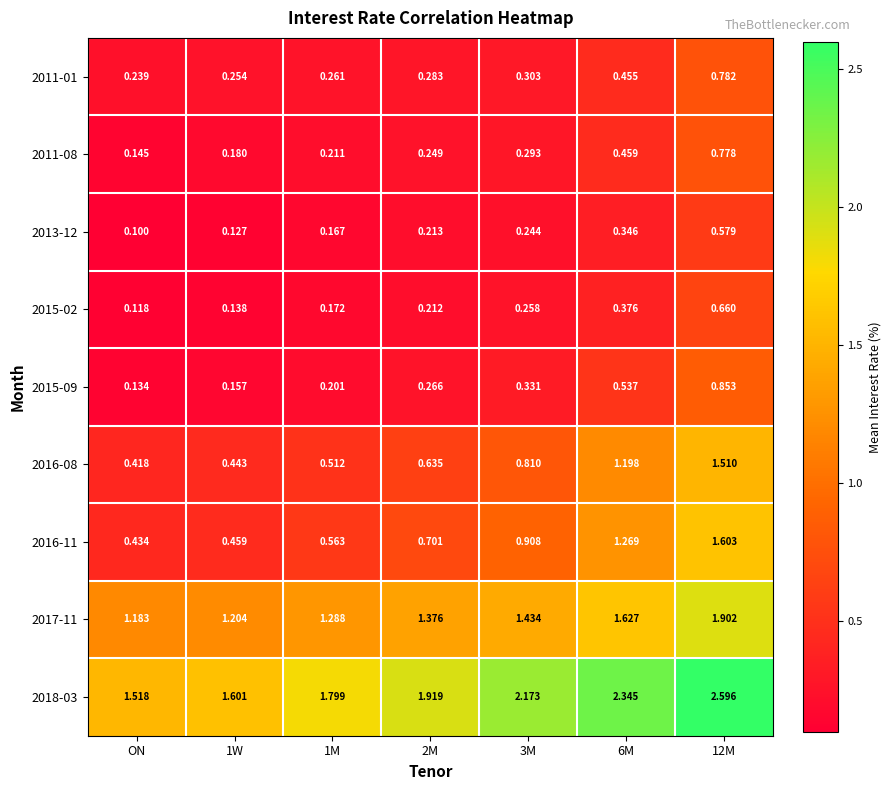

At which label does 2015-09 reach its minimum?

ON